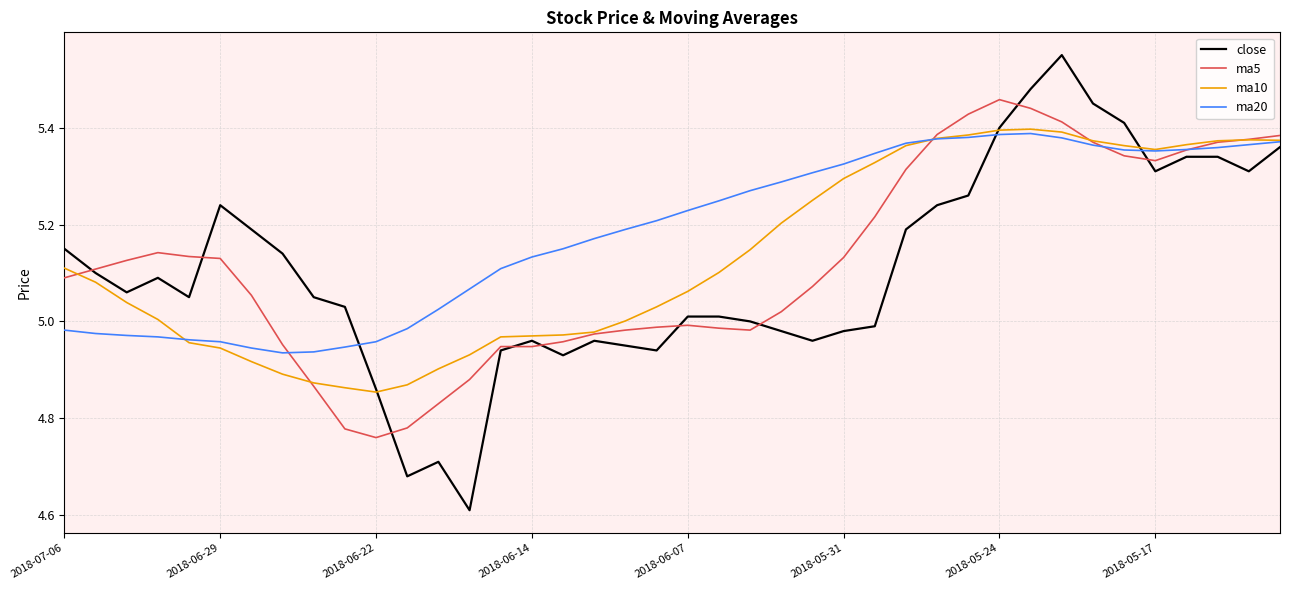

Which series has the largest range (max minus min)?

close